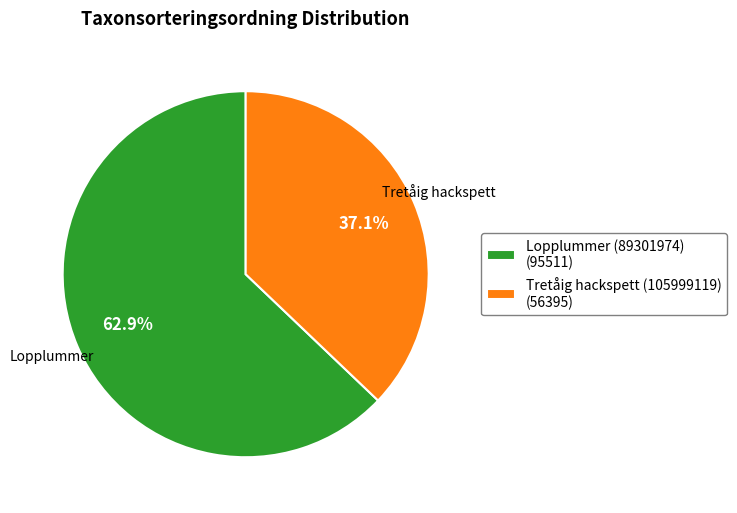

To the nearest percent, what is the average slice percentage?

50%